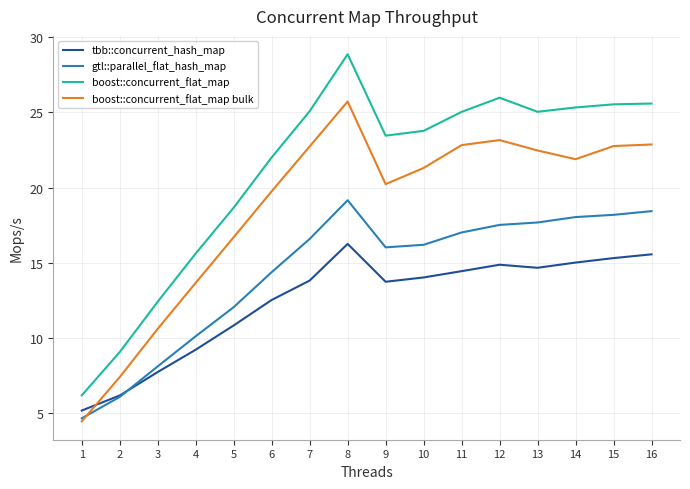

What is the total value across all series at 13?

79.9